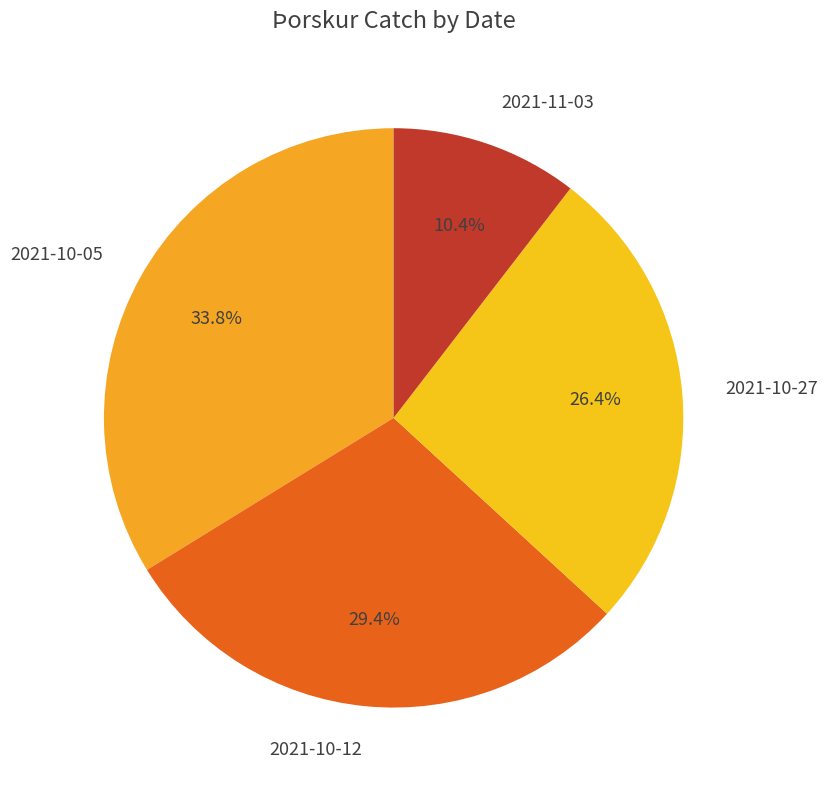

Does 2021-10-05 represent more than half of the total?

No